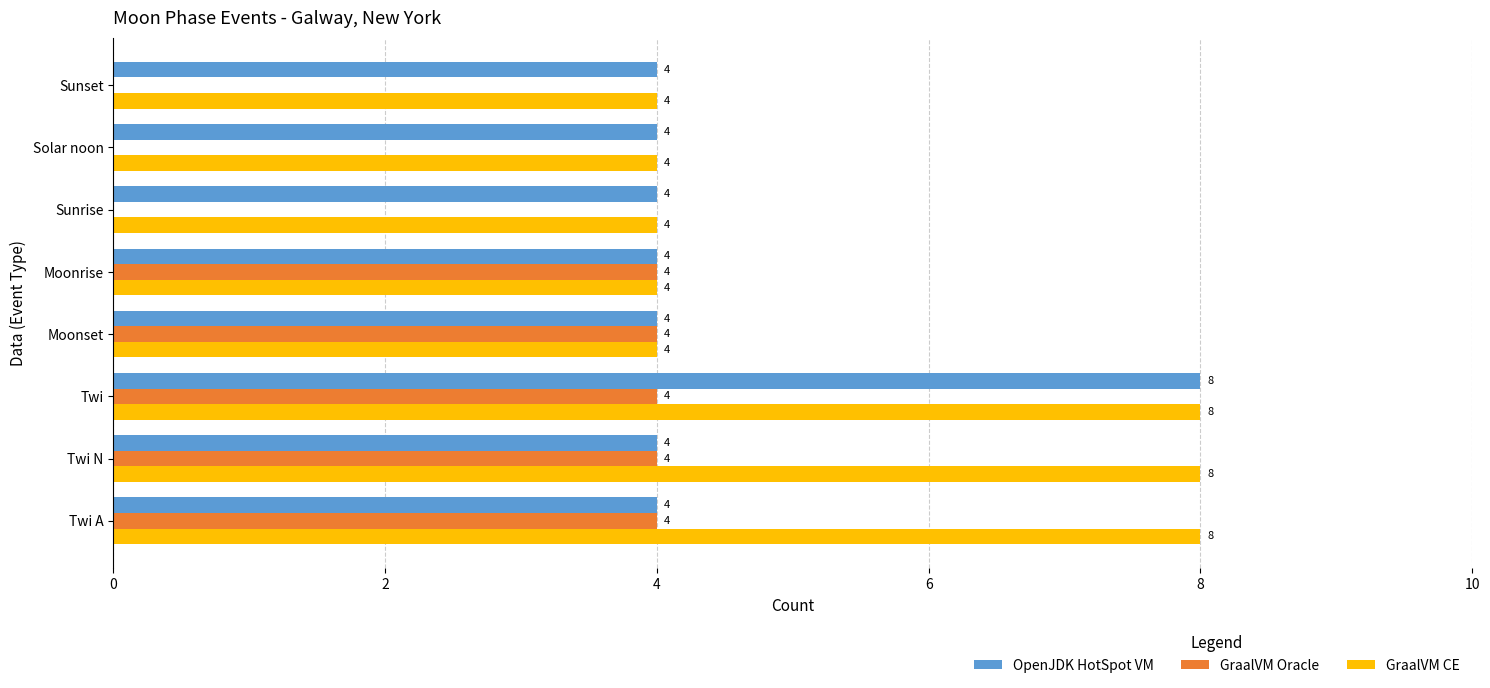

Is it true that GraalVM Oracle equals 1 at Twi N?

False